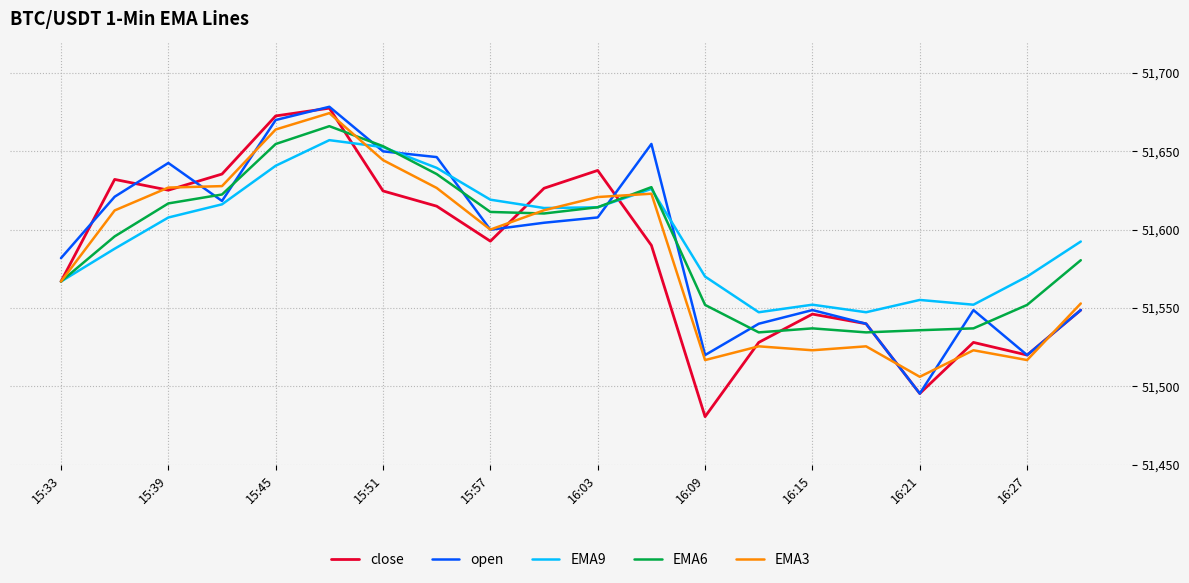

What is the lowest value of the open series?

51495.5